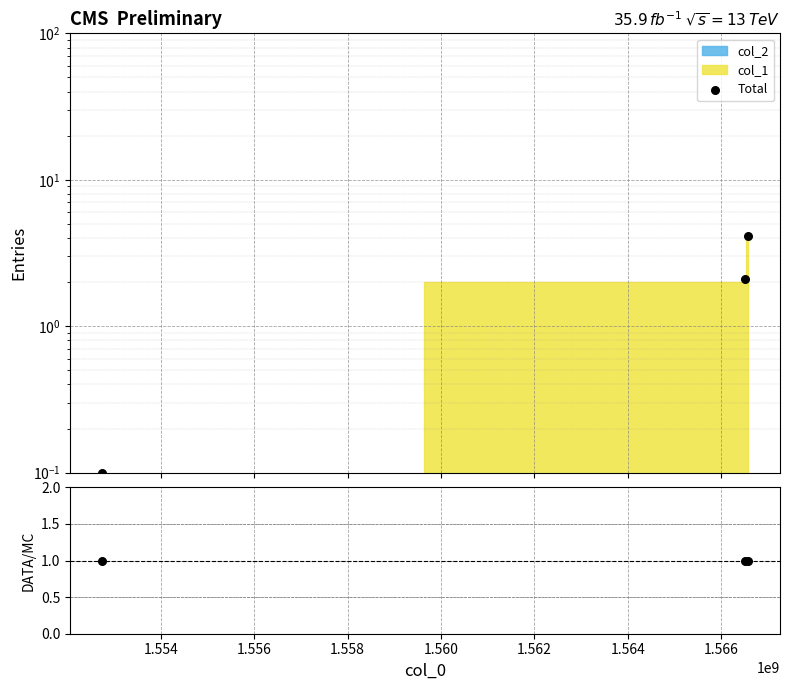

Which series reaches the maximum Y coordinate?

Total